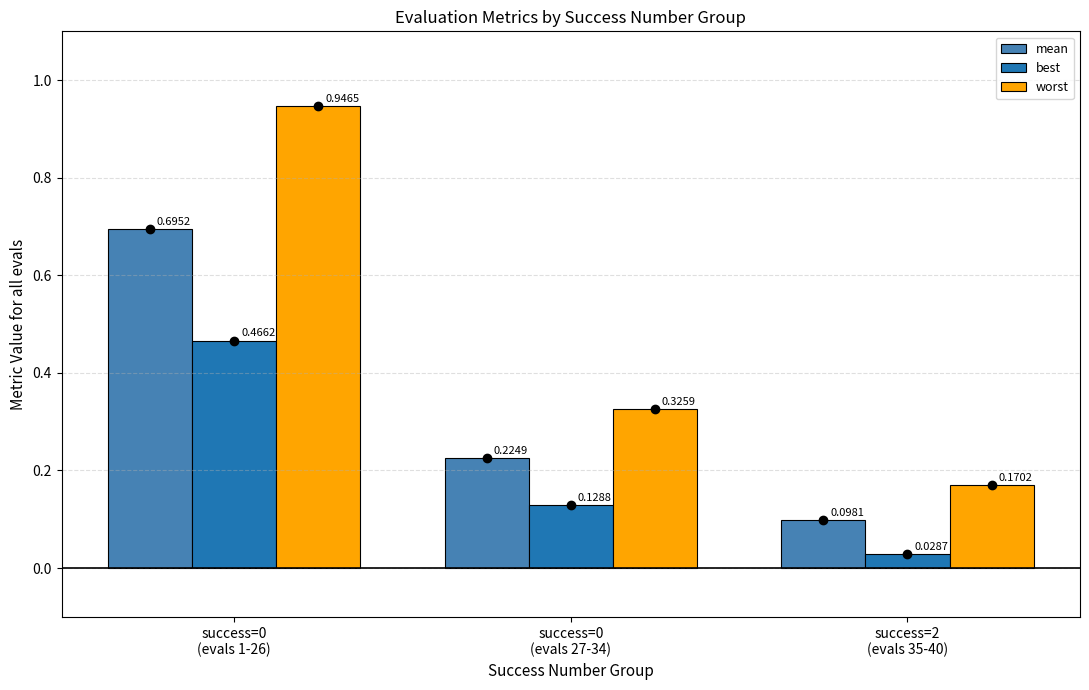

Which series has the largest total across all categories?

worst